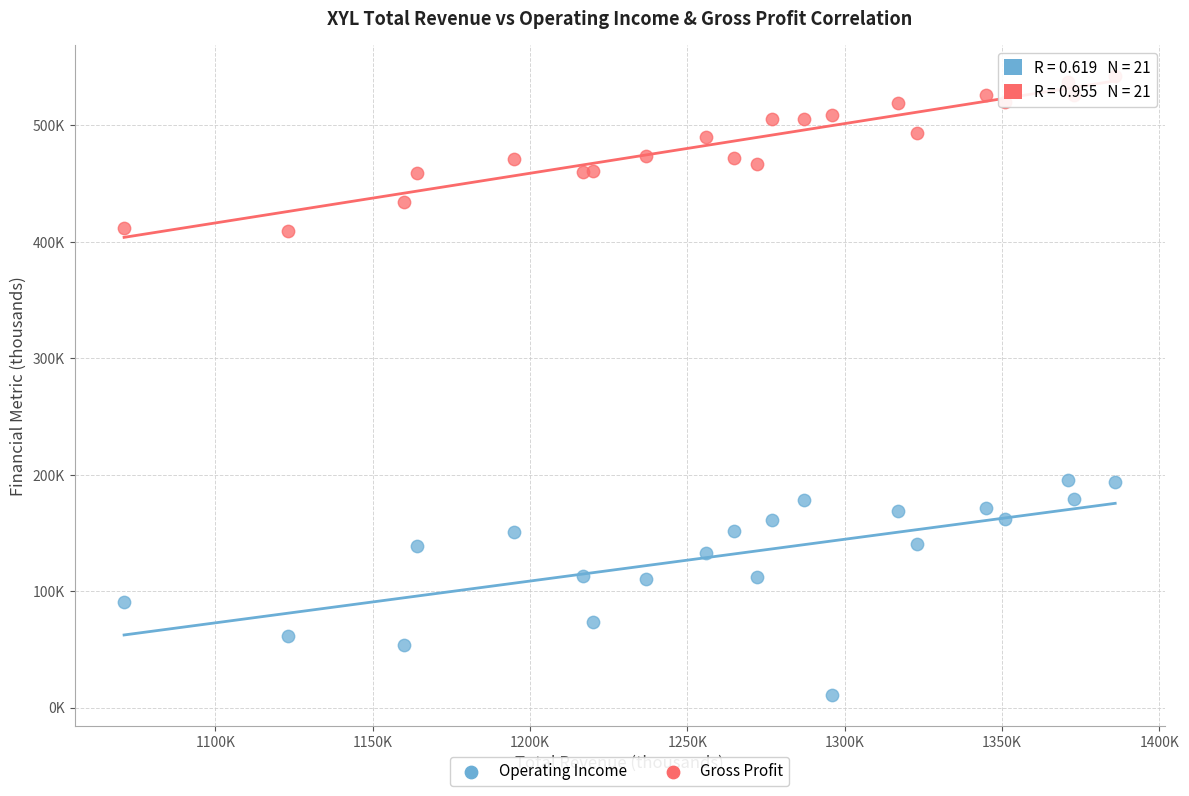

Which series contains the highest Y value?

Gross Profit